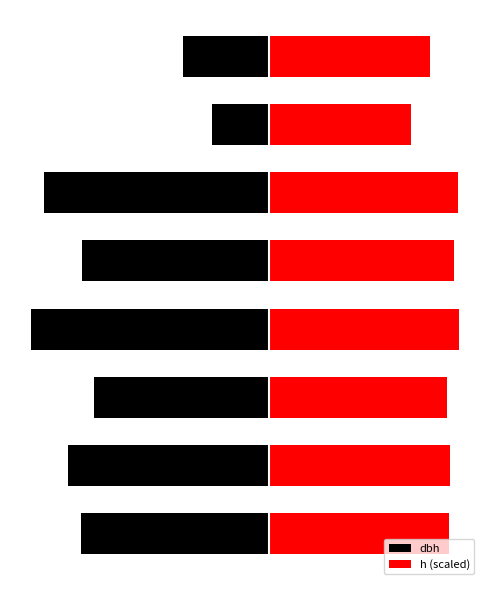

What is the difference between the maximum and minimum values in the dbh series?

51.7